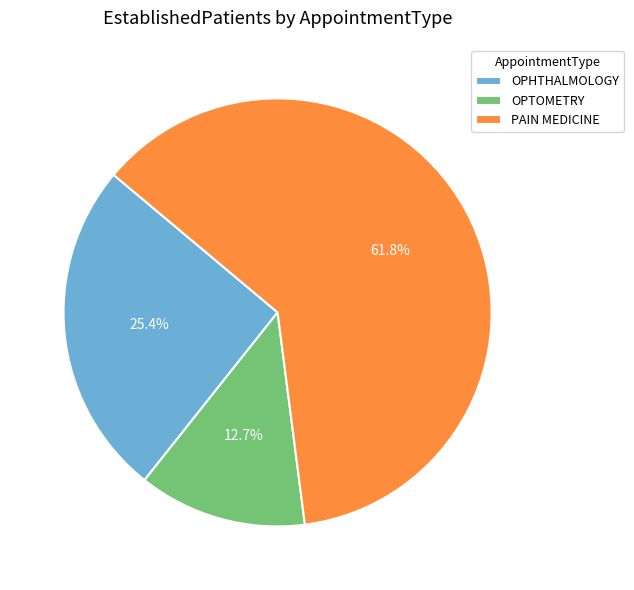

Which has a higher value, OPTOMETRY or PAIN MEDICINE?

PAIN MEDICINE